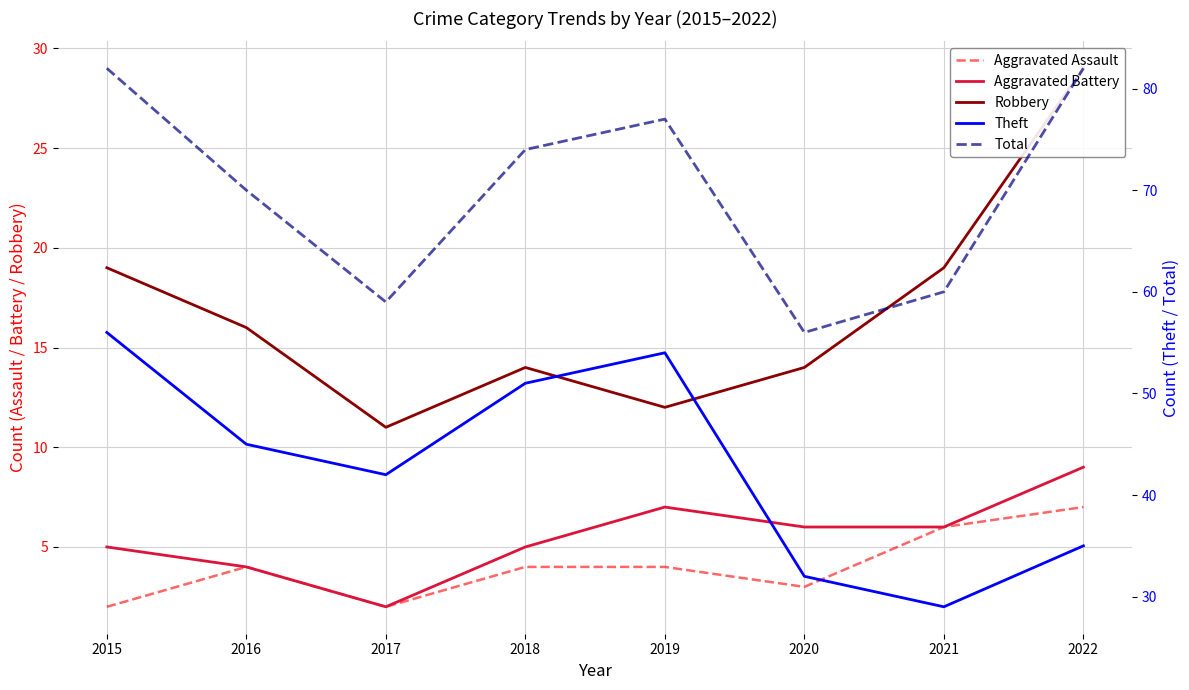

At 2017, list the series in order from largest to smallest.

Total, Theft, Robbery, Aggravated Assault, Aggravated Battery